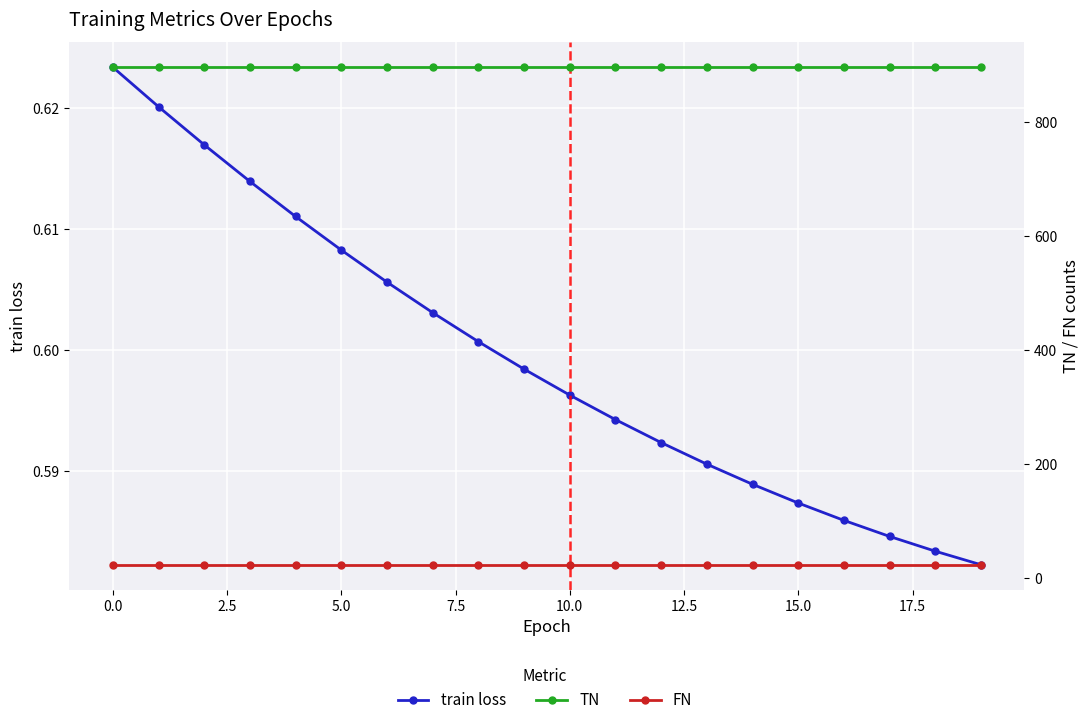

What is the label of the 1st point from the right?

19